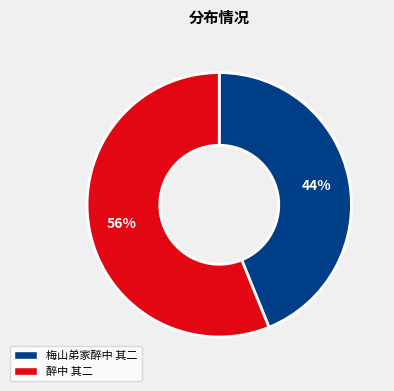

Count the number of slices in the pie.

2